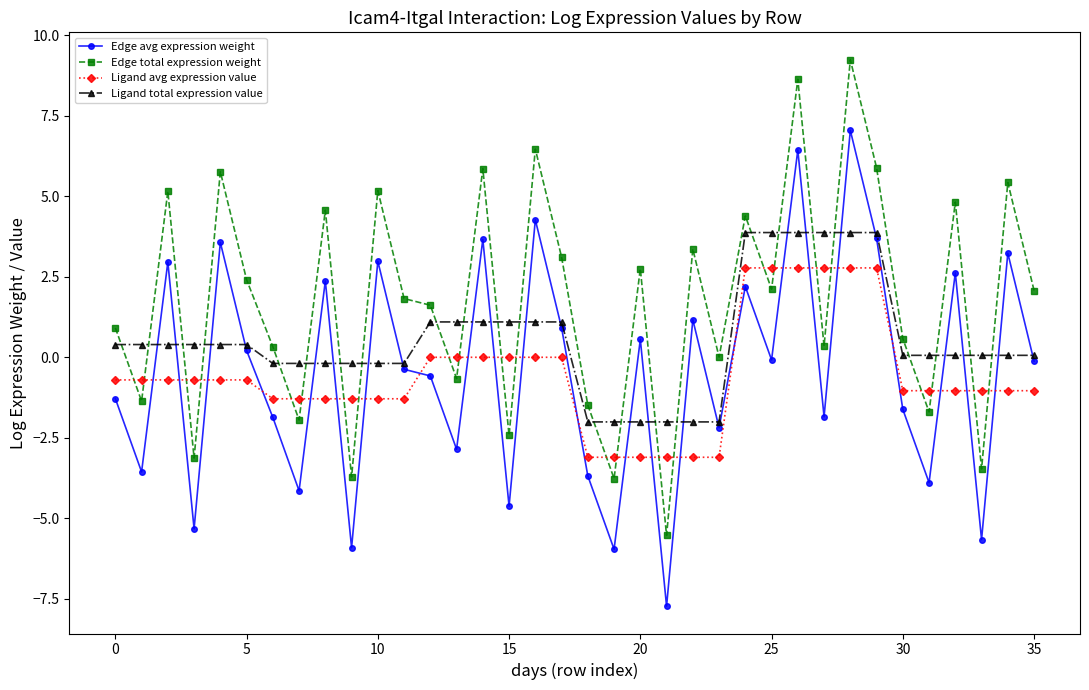

How many lines are shown in the chart?

4